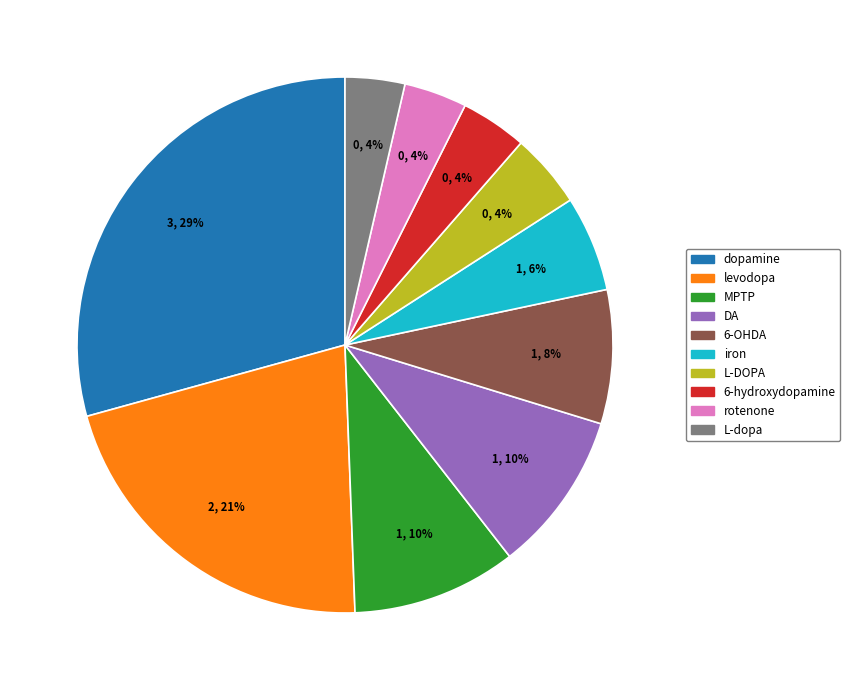

Approximately how many times larger is the value at MPTP compared to levodopa?

0.5